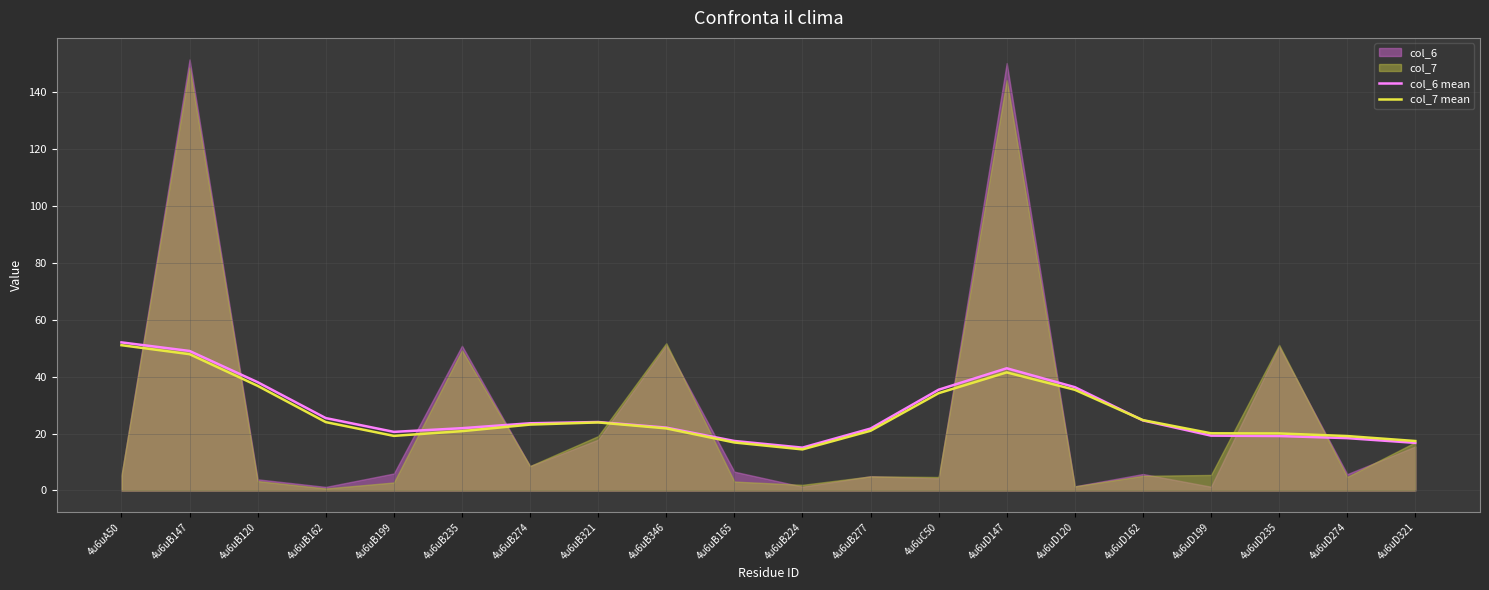

How many values in the col_7 mean series are below 23?

10